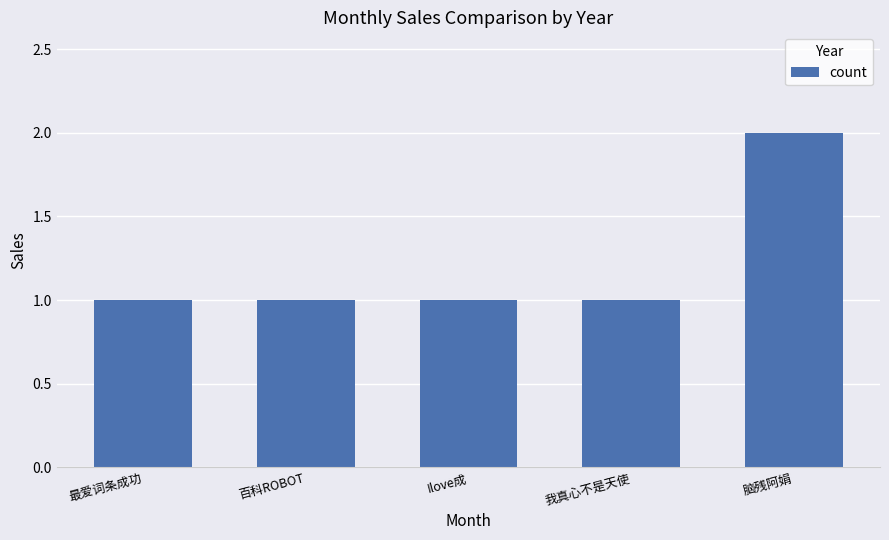

How many bars are there in total?

5